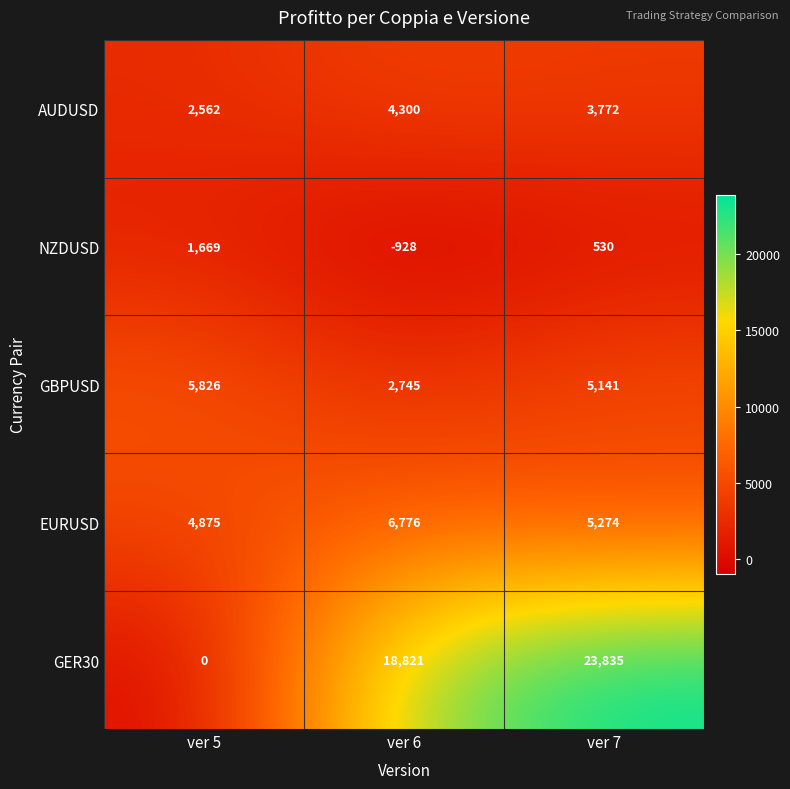

True or false: AUDUSD has a value of 3772 at ver 7.

True